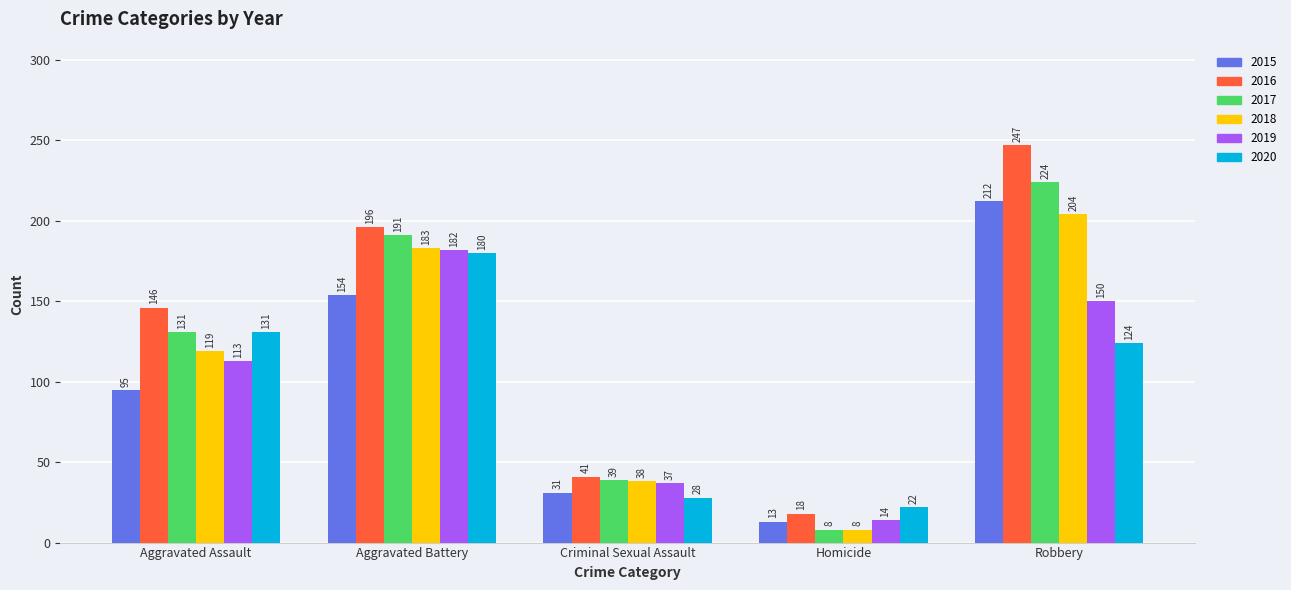

What is the average value of the 2020 series?

97